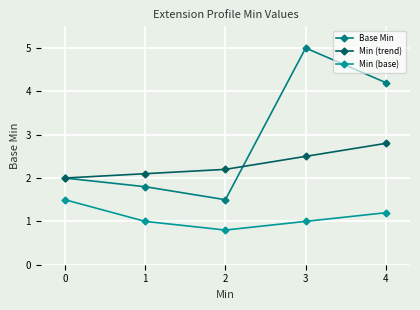

True or false: Min (base) and Min (trend) cross at least once.

False